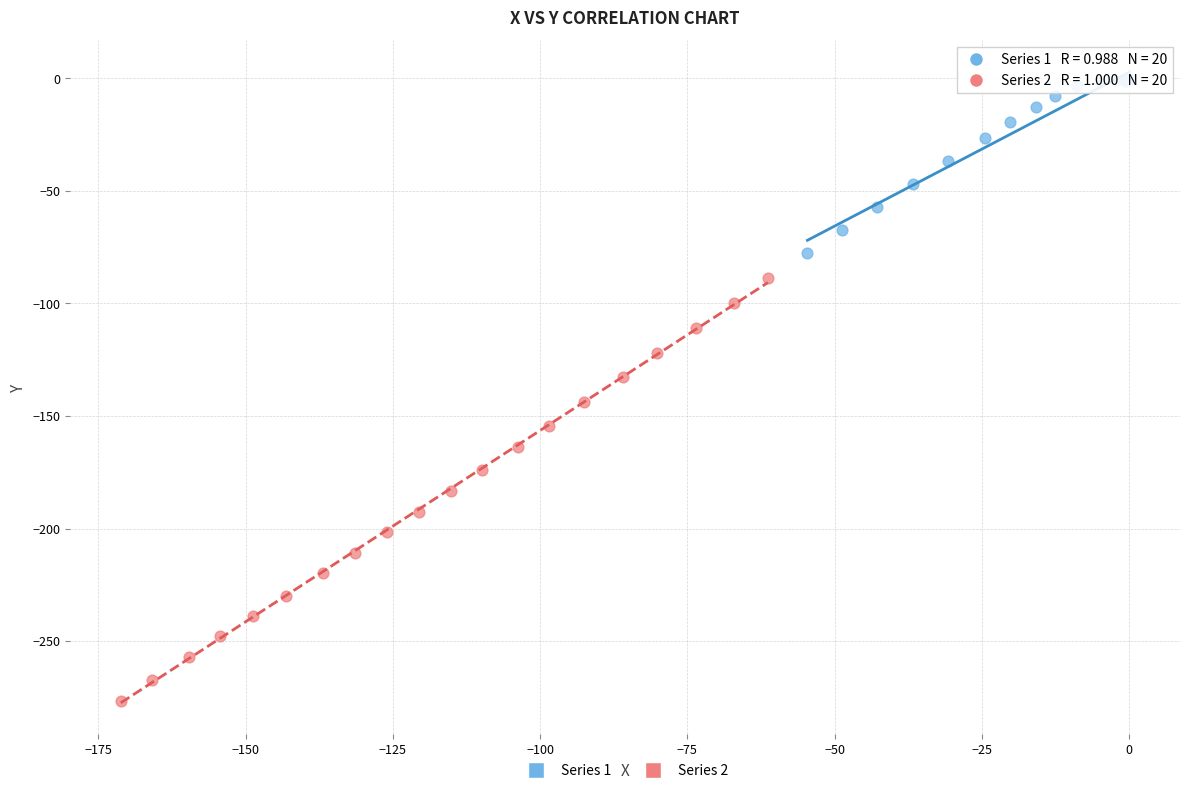

Which series contains the lowest Y value?

Series 2